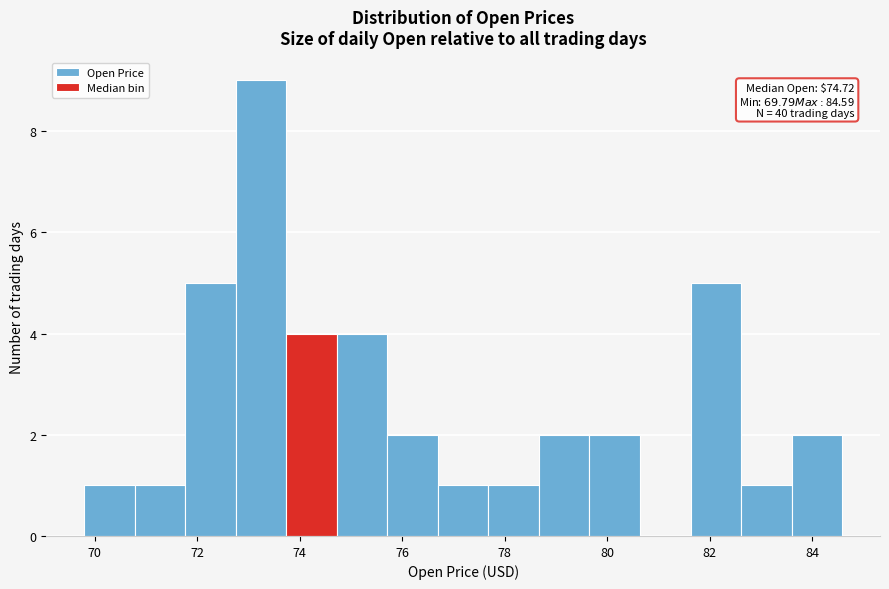

Over which range of the x-axis is the bar tallest?

72.8 to 73.8